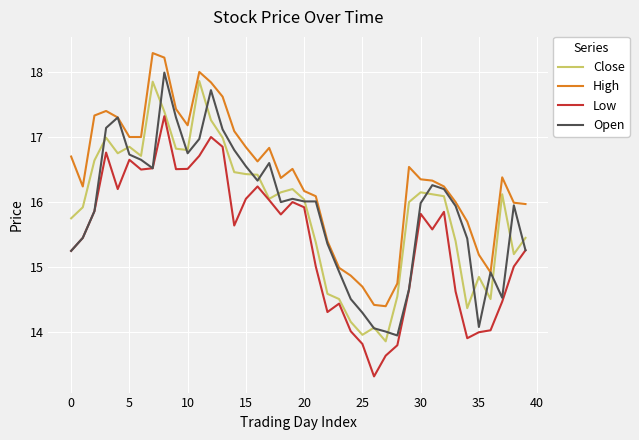

Which series has the largest total across all categories?

High